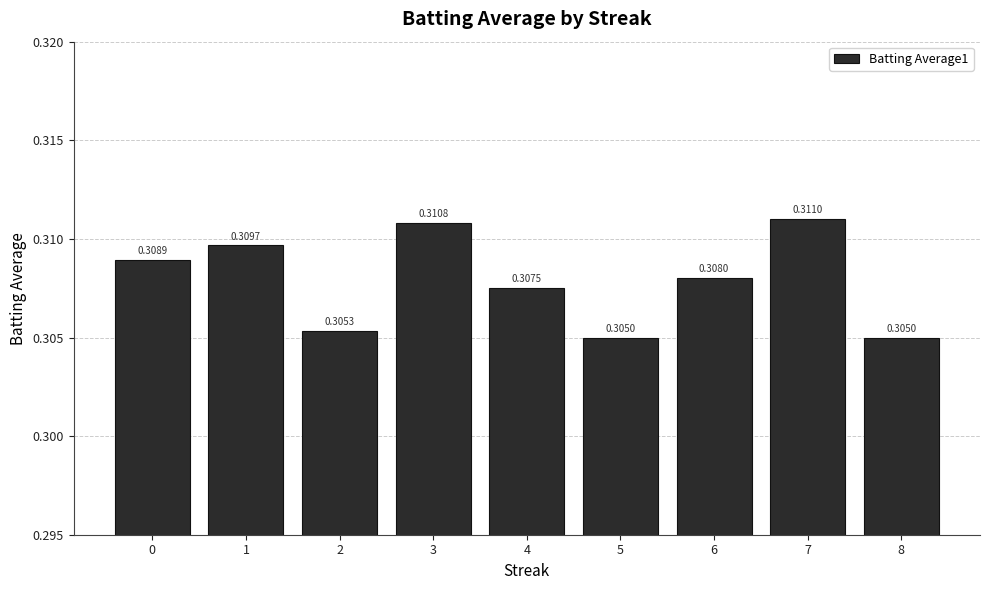

What is the sum of all values?

2.8